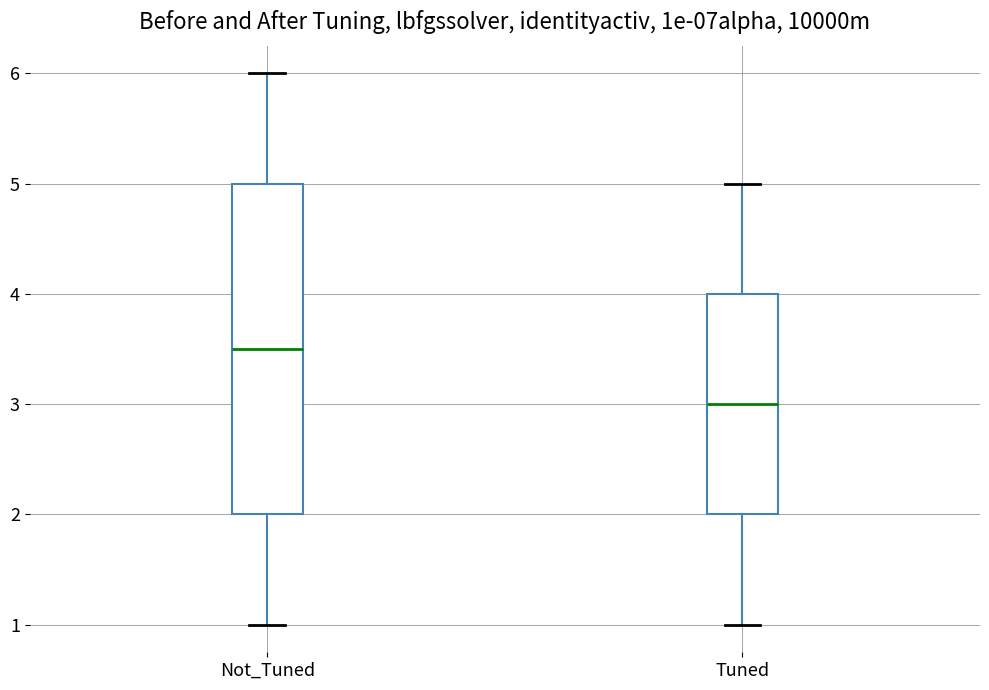

Reading left to right, transcribe this box plot: for each box, give where its median line is, the range the box spans, and where its two whiskers end, as read against the y-axis. The values are not printed on the chart, so give them approximately, as read against the axis.

Not_Tuned: median 3.5, box 2.0 to 5.0, whiskers 1.0 to 6.0
Tuned: median 3.0, box 2.0 to 4.0, whiskers 1.0 to 5.0